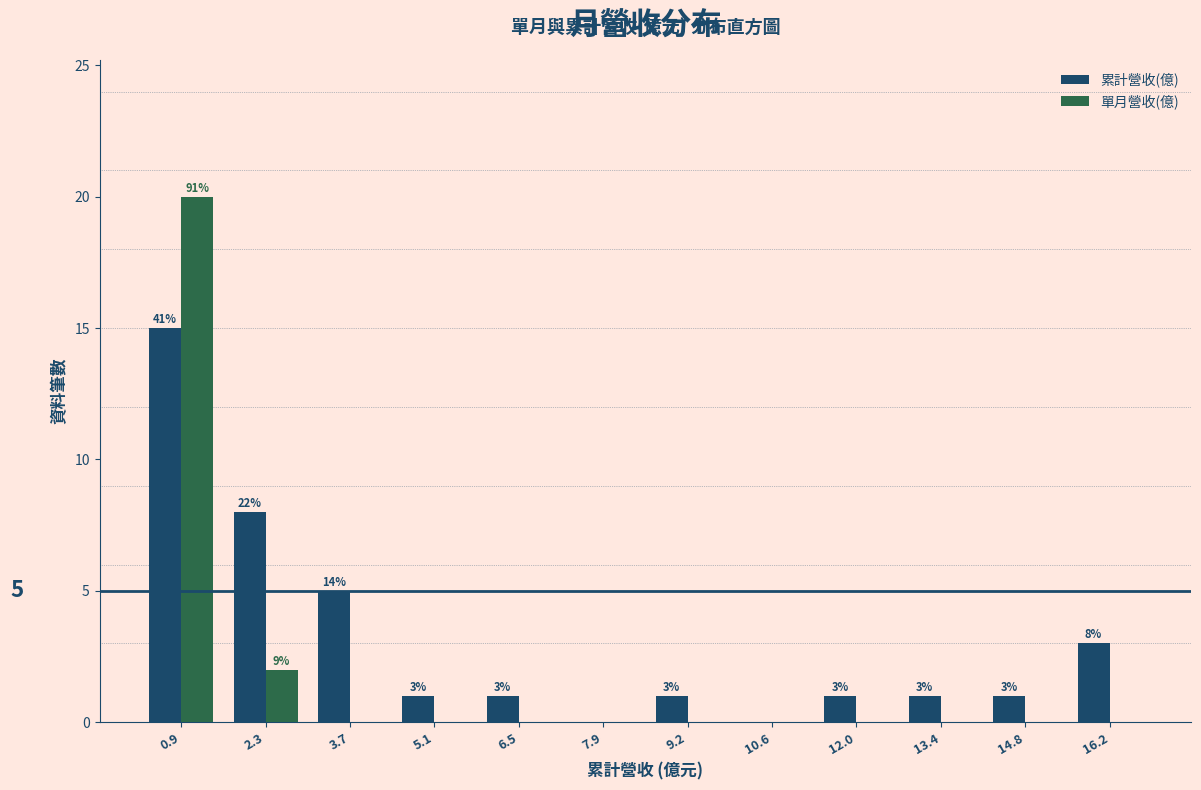

In the 累計營收(億) series, which range on the x-axis has the tallest bar?

0.2 to 1.6